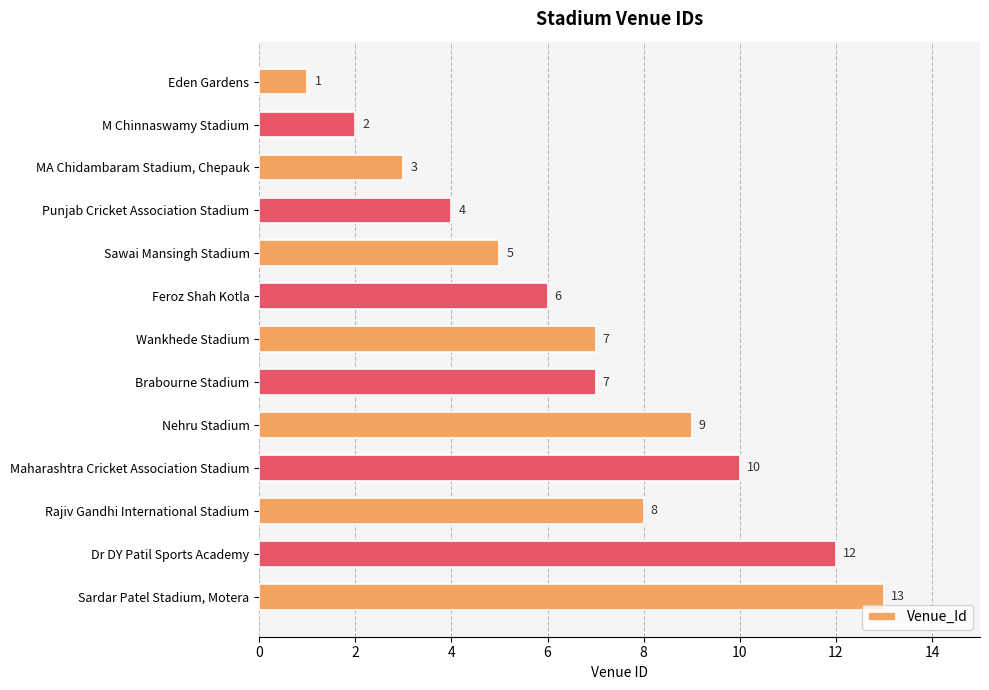

Approximately how many times larger is the value at Feroz Shah Kotla compared to Maharashtra Cricket Association Stadium?

0.6